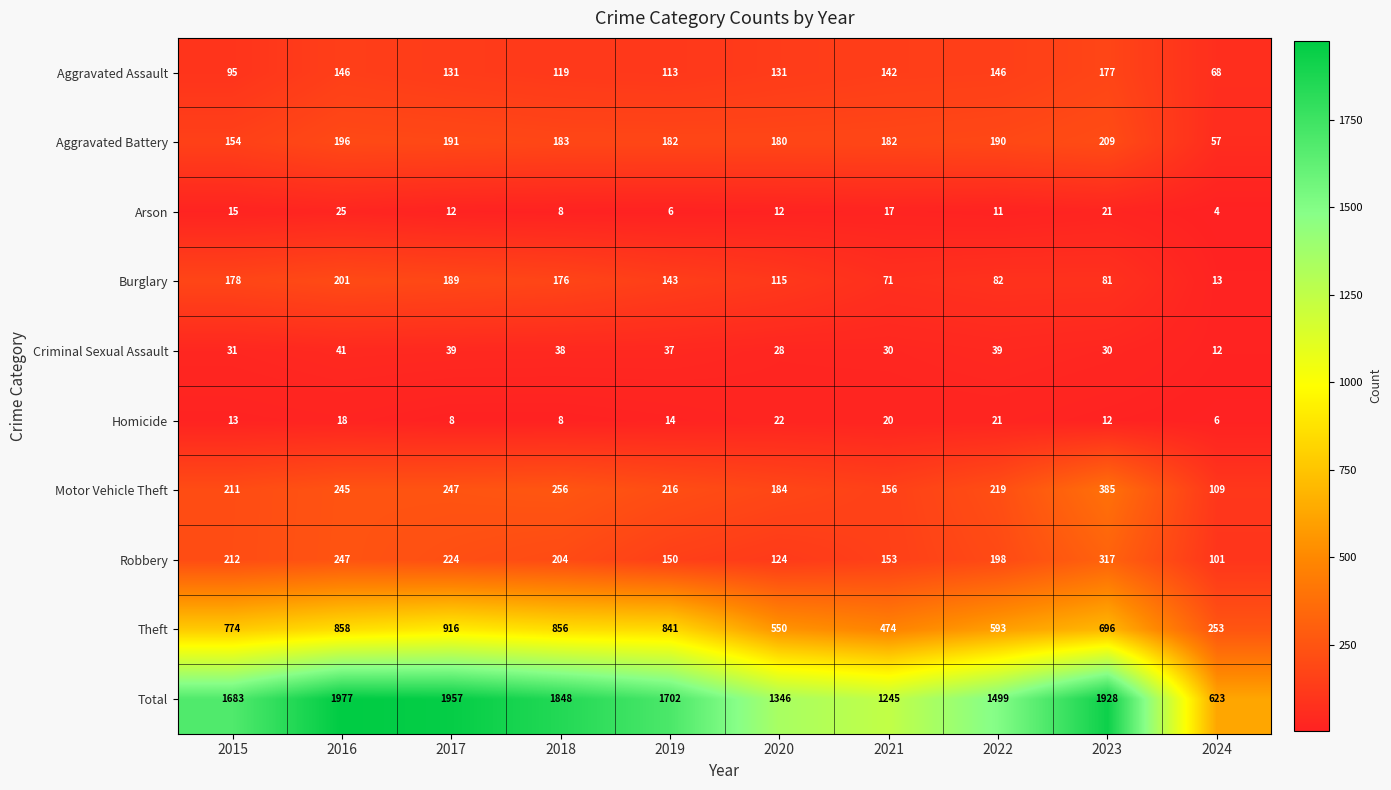

Where does the Homicide series first go above 14?

2016